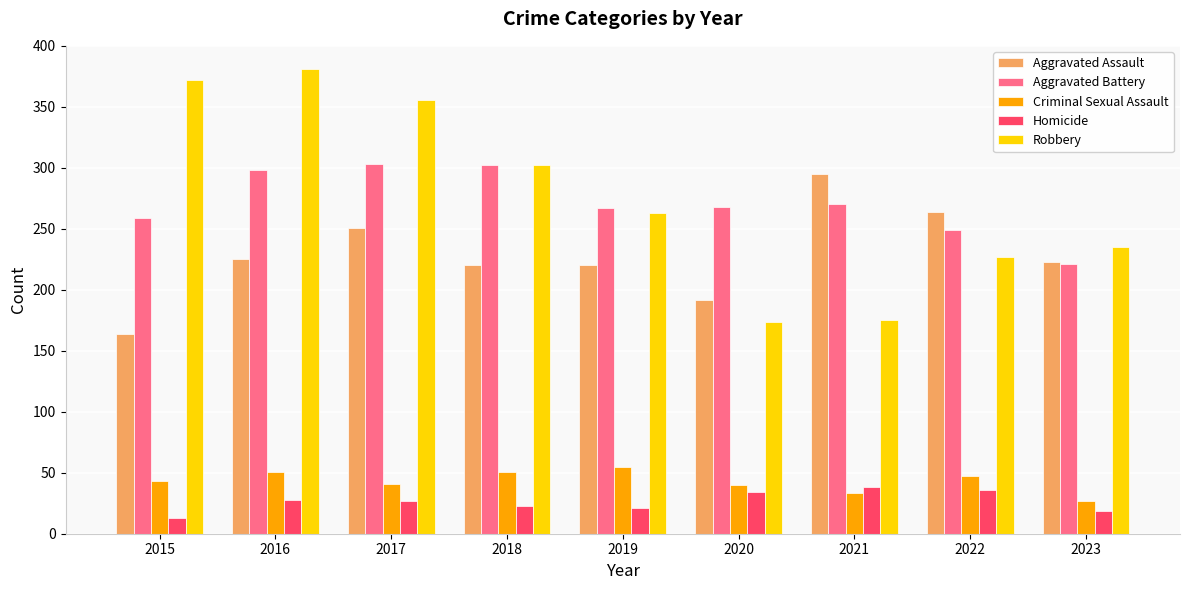

How many values in the Homicide series are below 27?

4